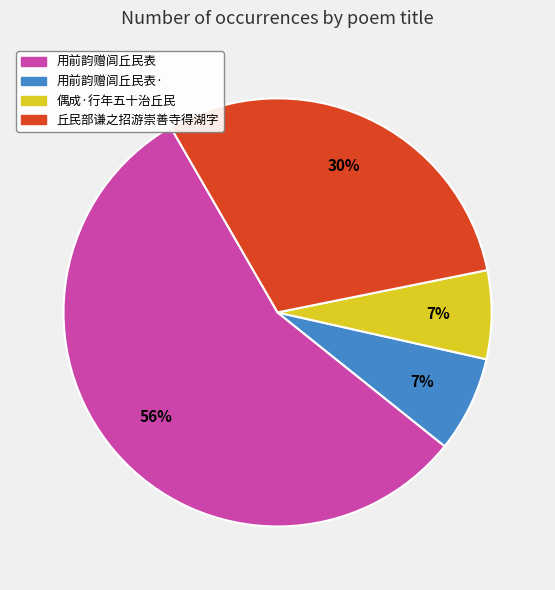

To the nearest percent, what is the difference between the largest and smallest slice percentages?

49%